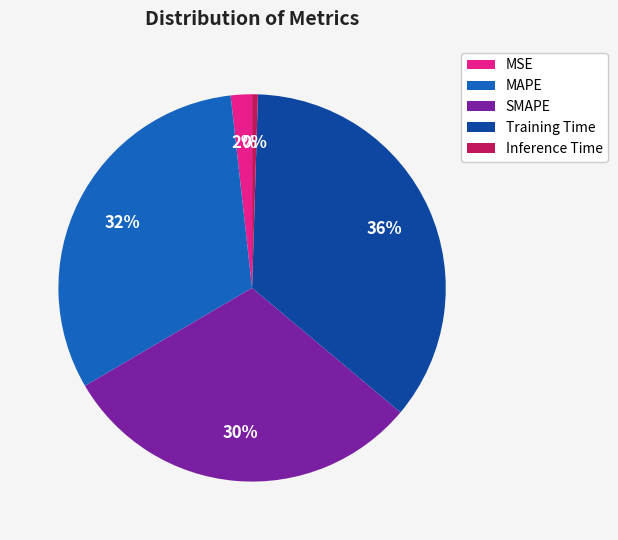

What percentage is the MAPE slice, to the nearest percent?

32%